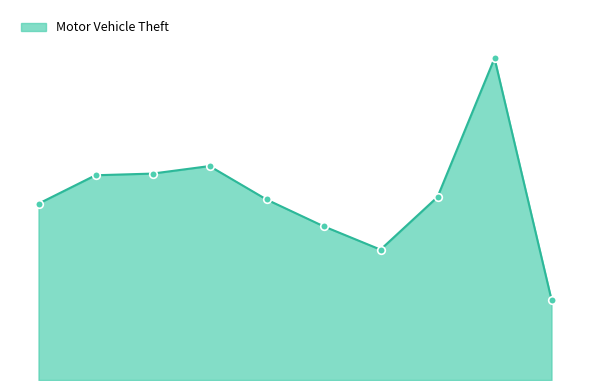

Does the chart have visible grid lines?

No